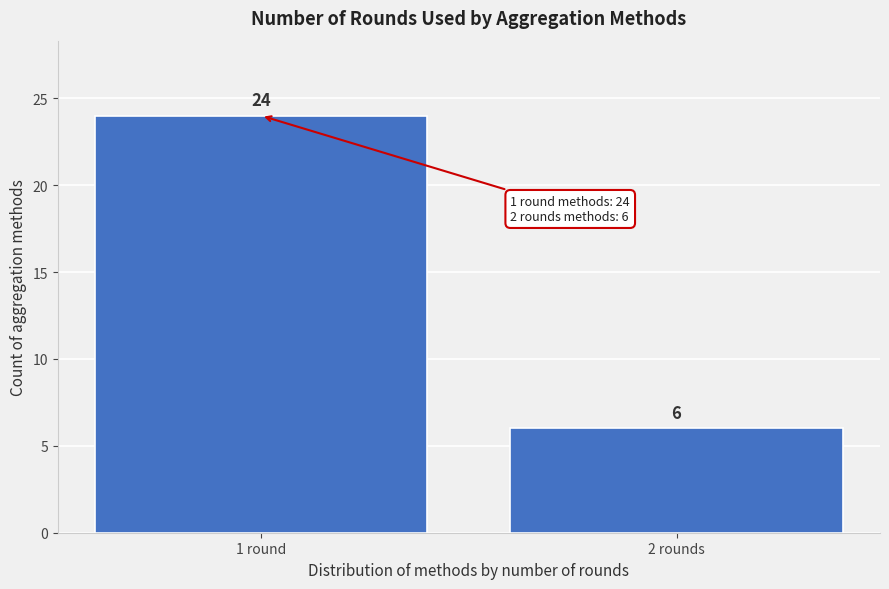

Reading left to right, what are all the values shown in this chart?

1 round=24	2 rounds=6